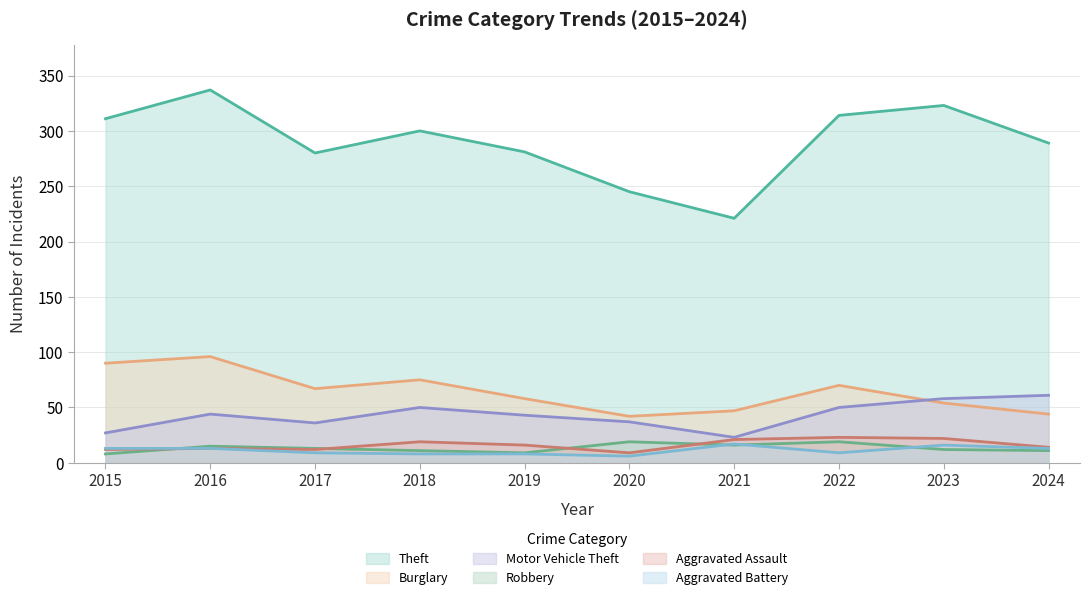

What is the greatest value displayed?

337